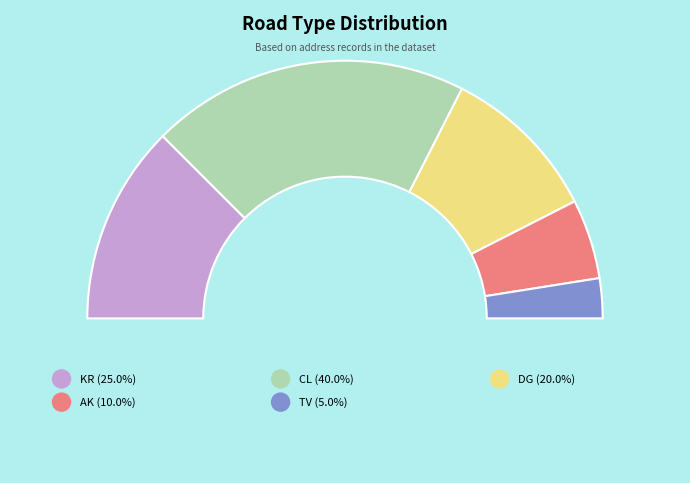

Is DG the majority of the pie?

No